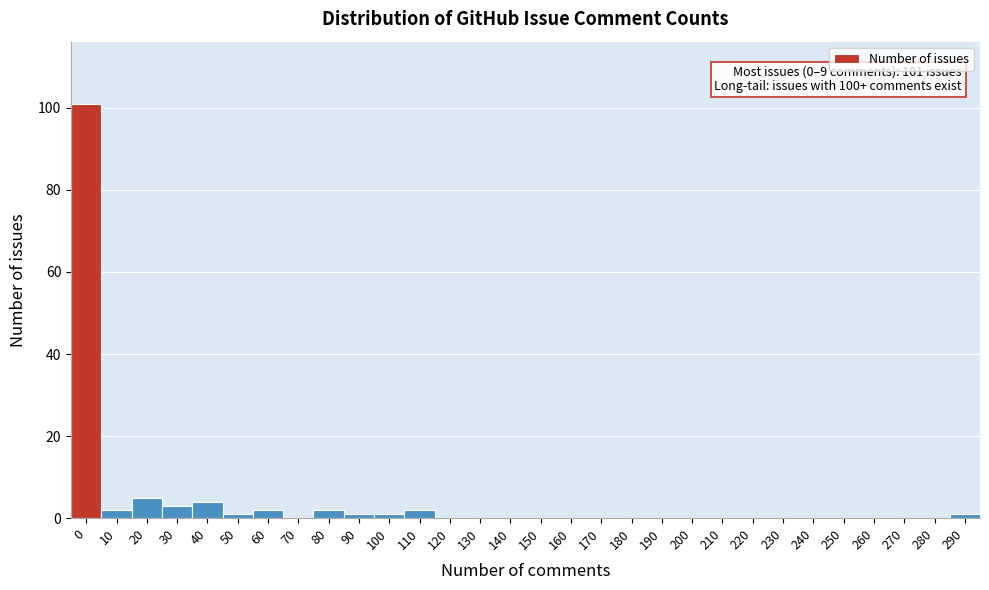

Reading left to right, list all the values displayed in this chart.

0=101	10=2	20=5	30=3	40=4	50=1	60=2	70=0	80=2	90=1	100=1	110=2	120=0	130=0	140=0	150=0	160=0	170=0	180=0	190=0	200=0	210=0	220=0	230=0	240=0	250=0	260=0	270=0	280=0	290=1